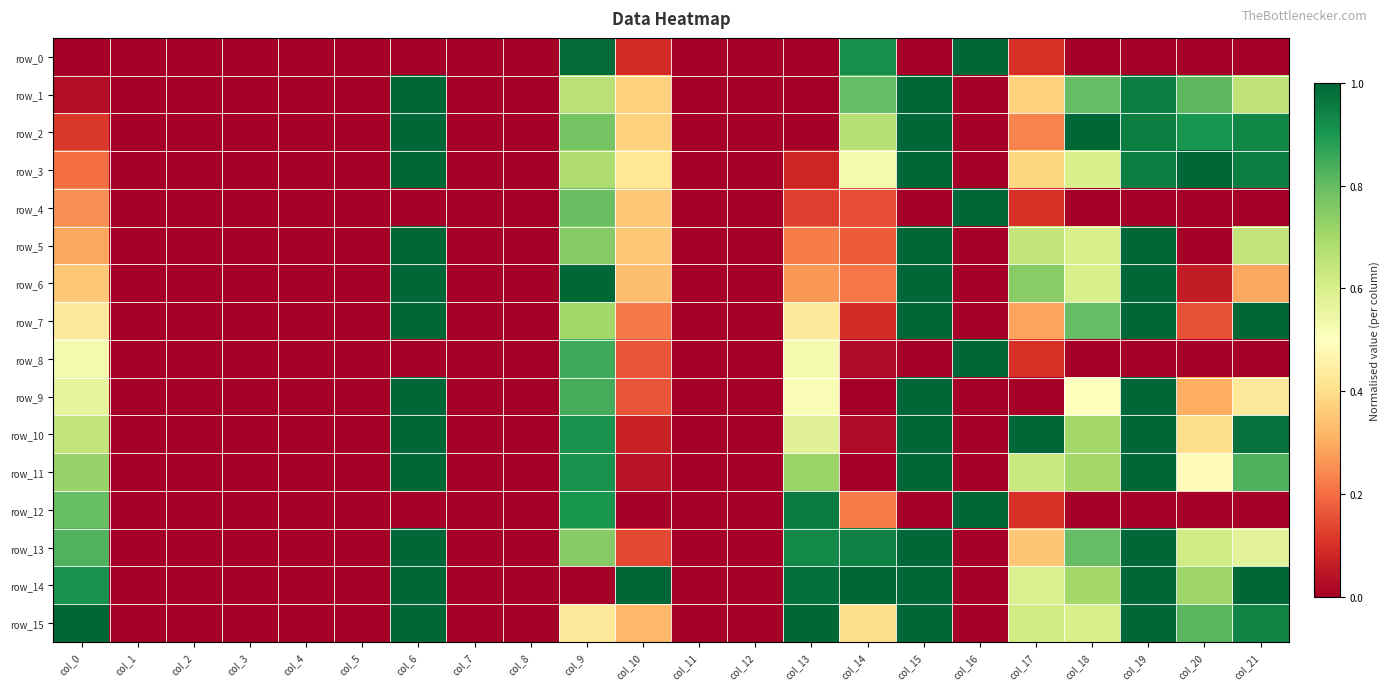

What is the difference between the maximum and second lowest values in the row_6 series?

1.0